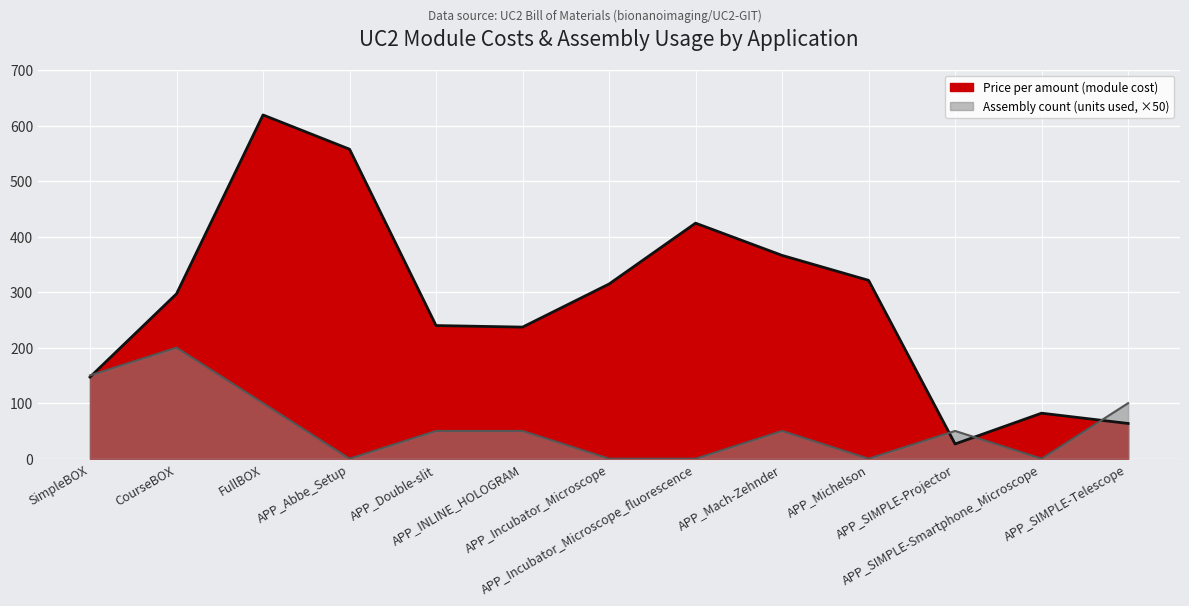

Reading right to left, what are all the values shown in this chart?

Price per amount (module cost) – line: APP_SIMPLE-Telescope=63.4	APP_SIMPLE-Smartphone_Microscope=82.0	APP_SIMPLE-Projector=26.5	APP_Michelson=321.2	APP_Mach-Zehnder=366.1	APP_Incubator_Microscope_fluorescence=424.2	APP_Incubator_Microscope=314.6	APP_INLINE_HOLOGRAM=237.0	APP_Double-slit=239.8	APP_Abbe_Setup=557.4	FullBOX=619.0	CourseBOX=296.9	SimpleBOX=147.0
Assembly count line (×50): APP_SIMPLE-Telescope=100.0	APP_SIMPLE-Smartphone_Microscope=0.0	APP_SIMPLE-Projector=50.0	APP_Michelson=0.0	APP_Mach-Zehnder=50.0	APP_Incubator_Microscope_fluorescence=0.0	APP_Incubator_Microscope=0.0	APP_INLINE_HOLOGRAM=50.0	APP_Double-slit=50.0	APP_Abbe_Setup=0.0	FullBOX=100.0	CourseBOX=200.0	SimpleBOX=150.0